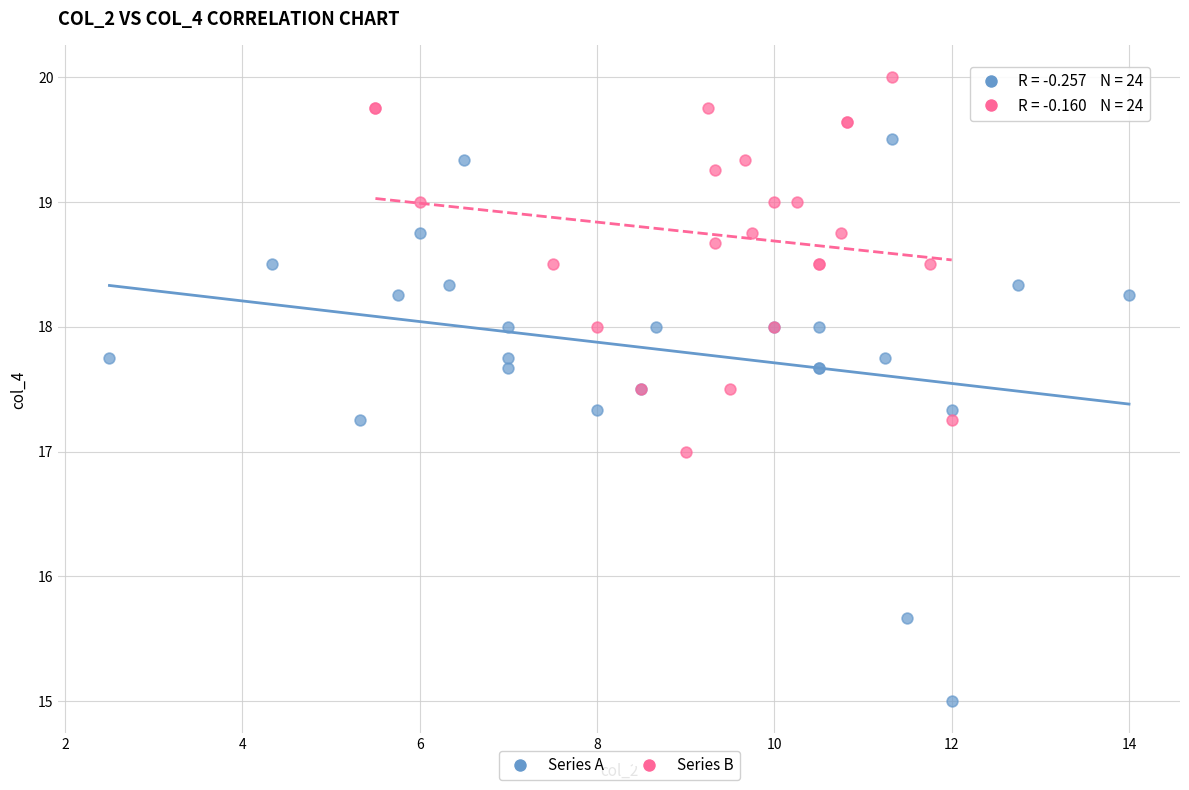

Which series has the largest Y range (max minus min)?

Series A